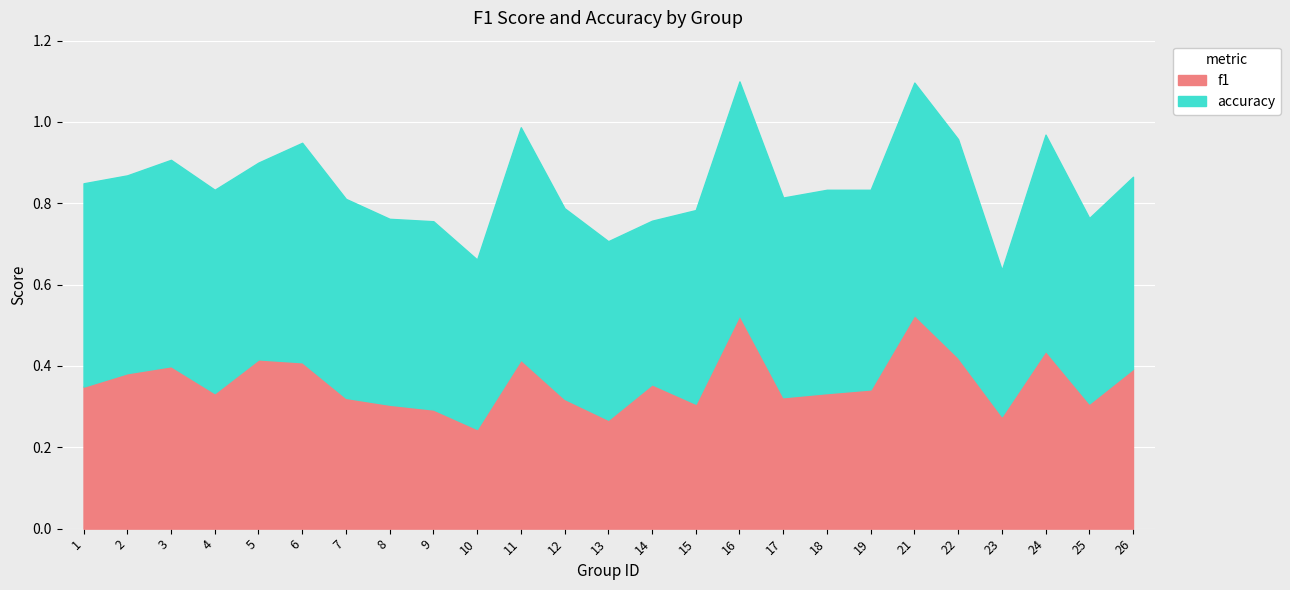

What is the sum of the accuracy values at 9 and 13?

0.9